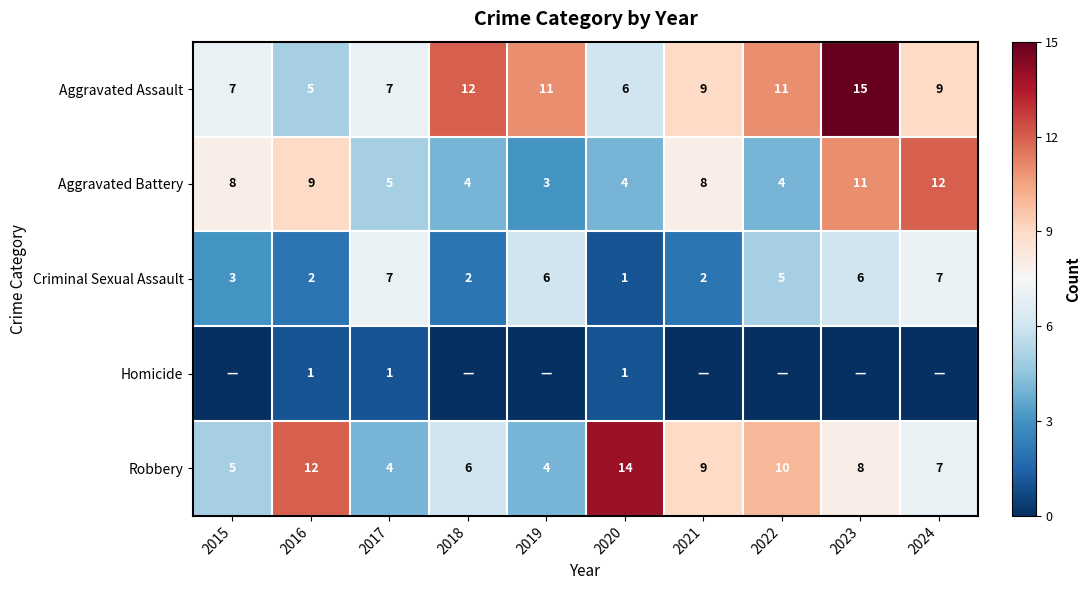

What is the difference between the highest and lowest values at 2022?

11